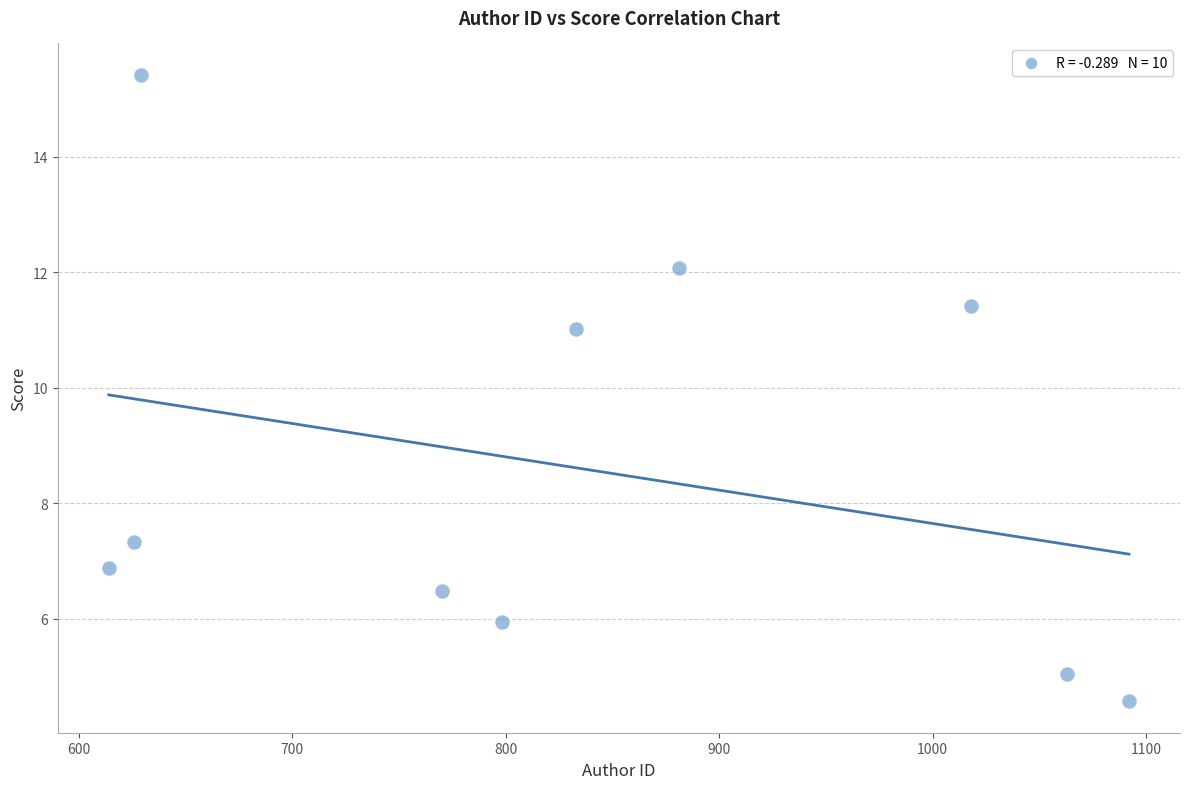

What Y value in the scatter plot is closest to 9?

7.3